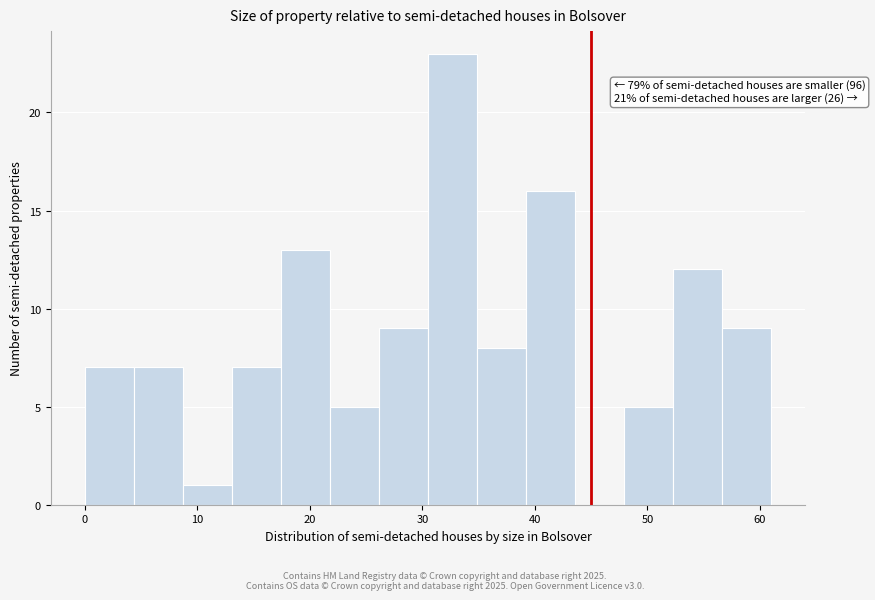

Which range on the x-axis has the tallest bar?

31 to 35